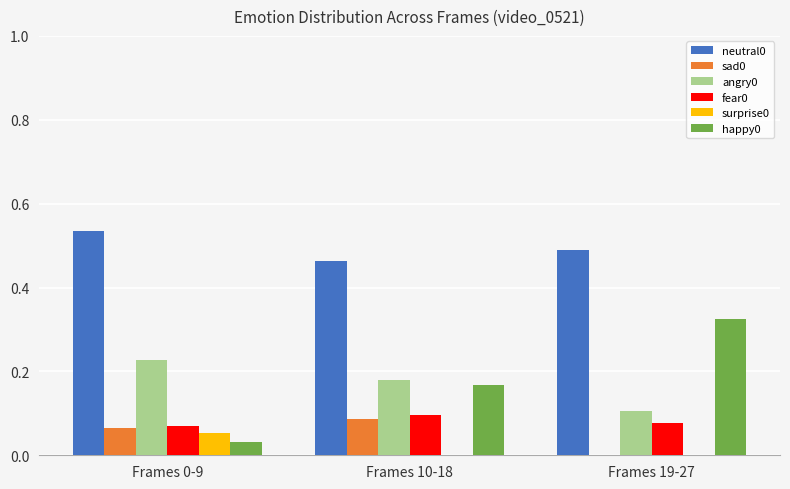

Are the bars grouped side by side (vs. stacked)?

Yes